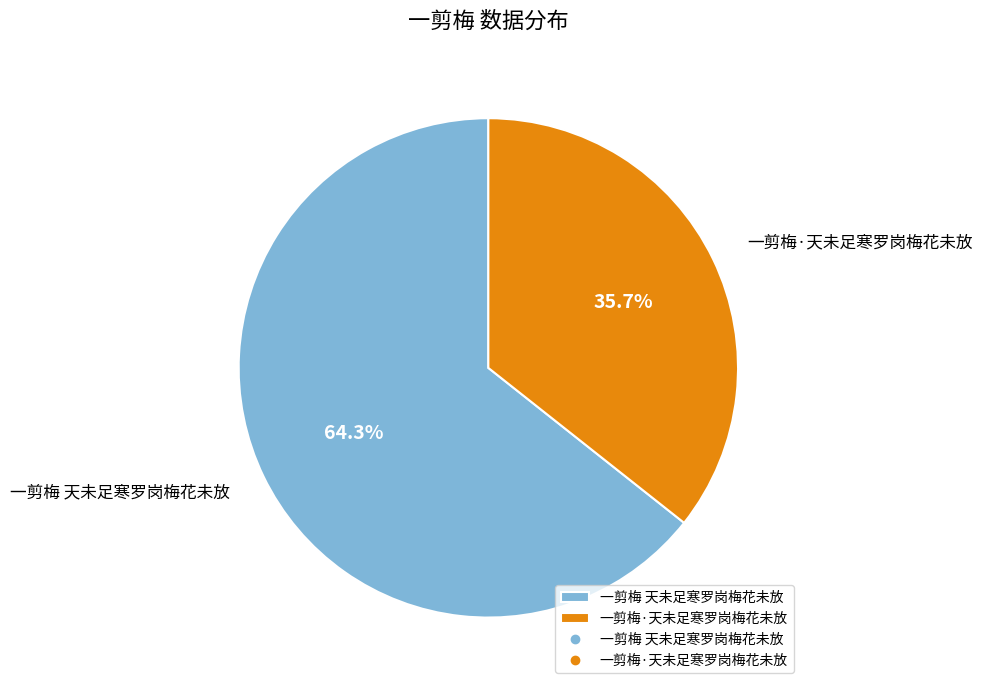

Rank the categories by value from lowest to highest.

一剪梅·天未足寒罗岗梅花未放, 一剪梅 天未足寒罗岗梅花未放